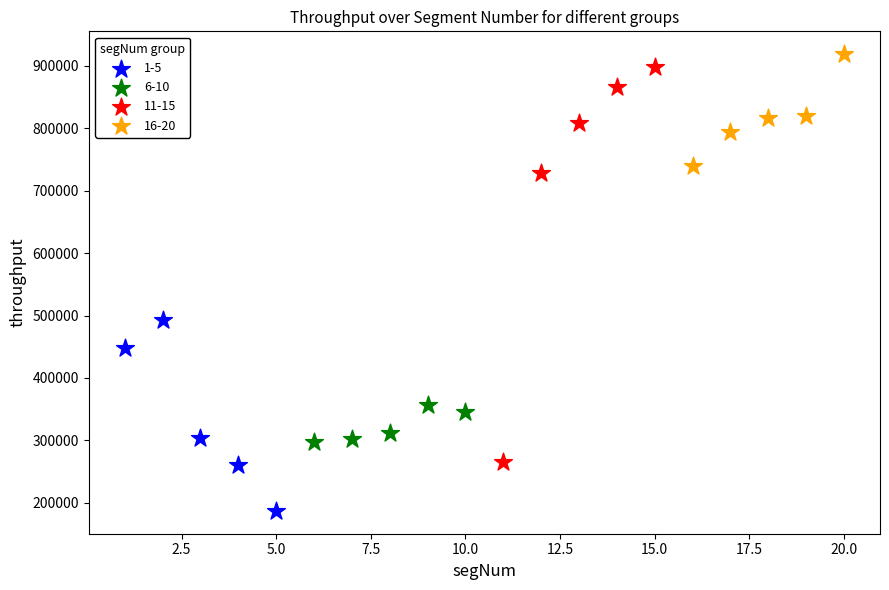

Which series has the widest spread of Y values?

11-15